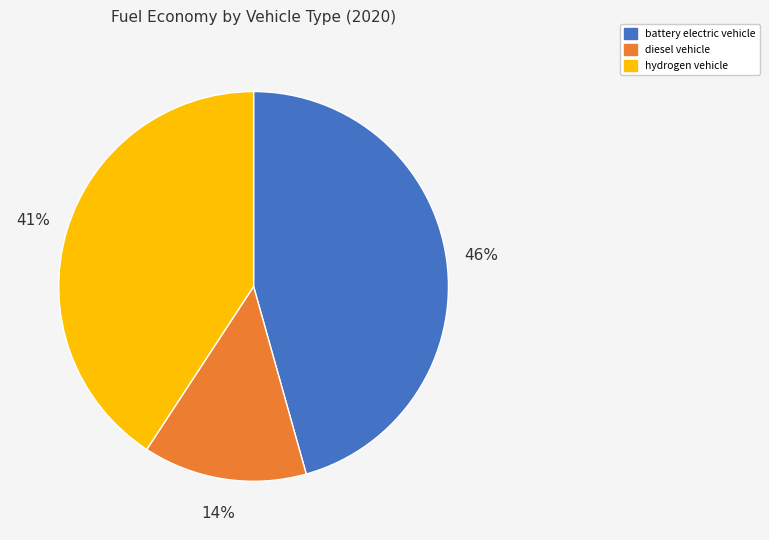

Approximately how many times larger is the value at battery electric vehicle compared to hydrogen vehicle?

1.1